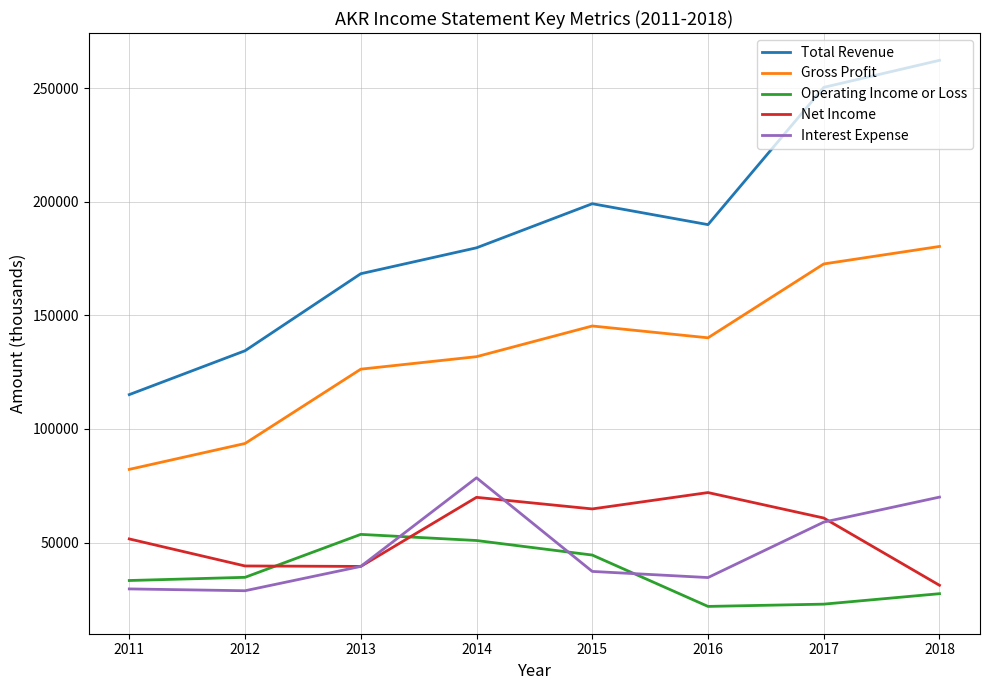

True or false: Gross Profit and Interest Expense intersect in this chart.

False